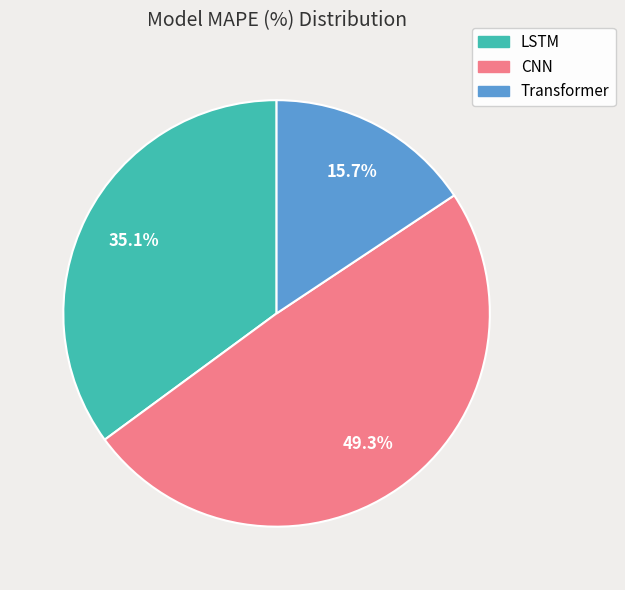

Is it true that CNN is 56% of the pie?

False